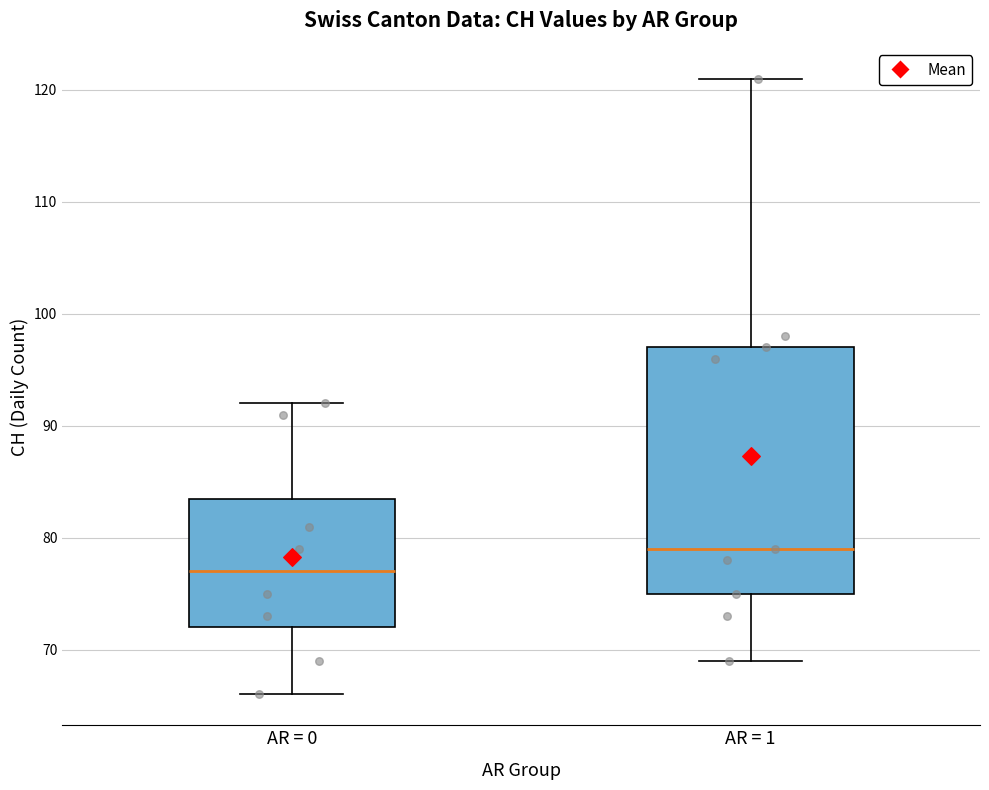

Where does the upper whisker of the box for AR = 1 end on the y-axis? The values are not printed on the chart, so give them approximately, as read against the axis.

121